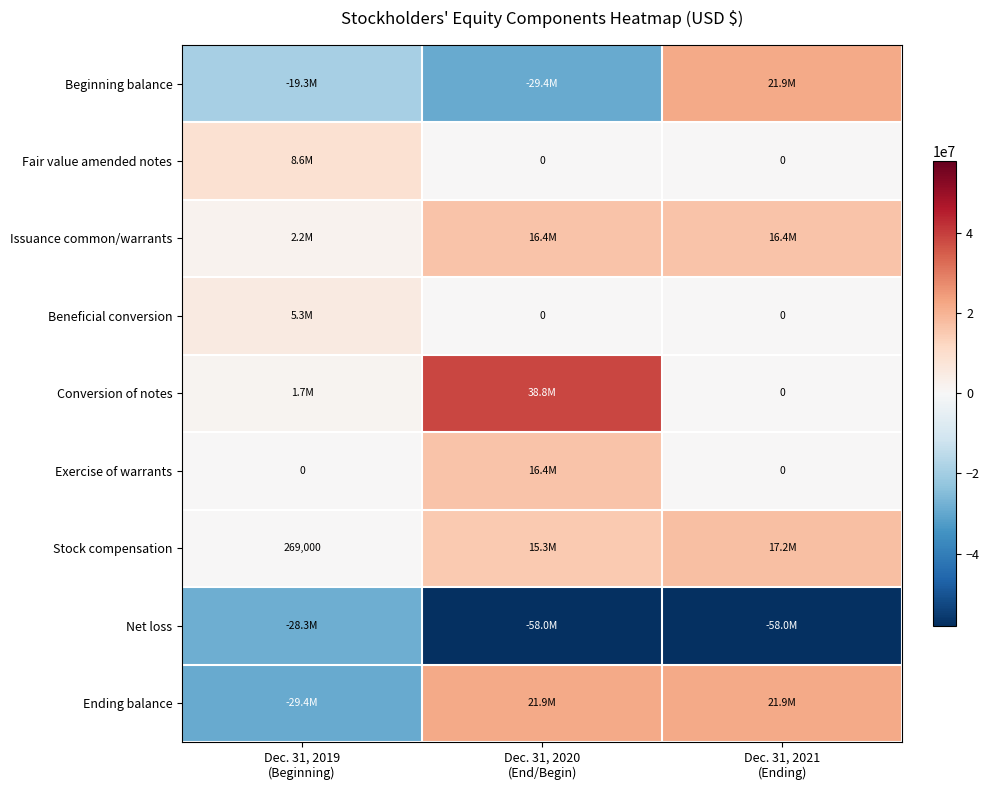

Which series has the largest total across all categories?

Conversion of notes